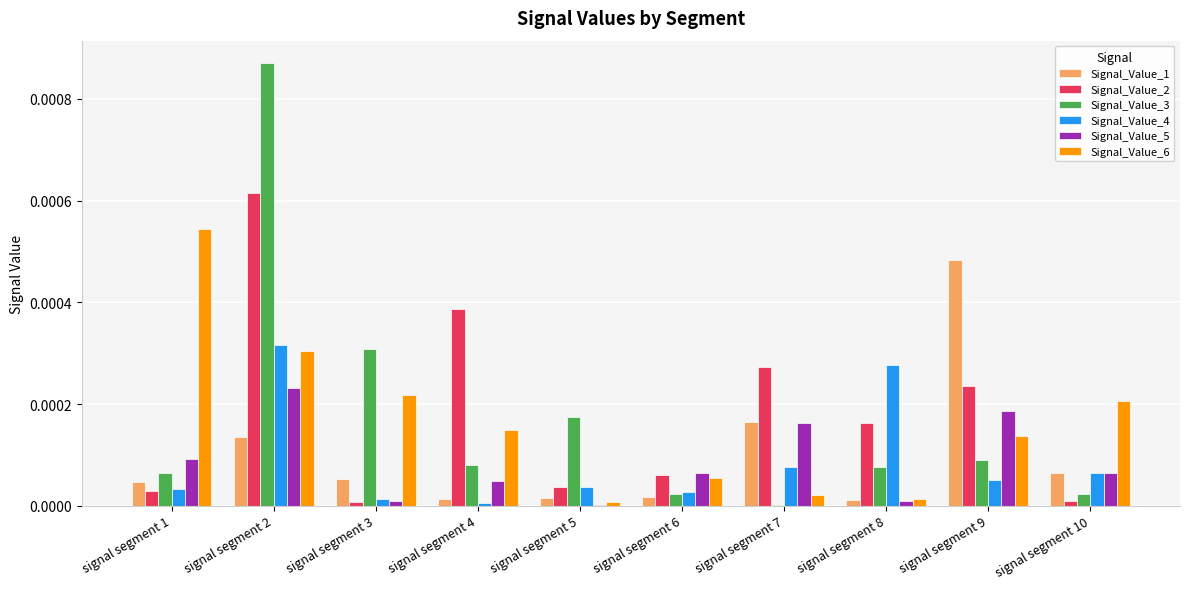

The Signal_Value_1 series shows 0.0 at signal segment 6. True or false?

True